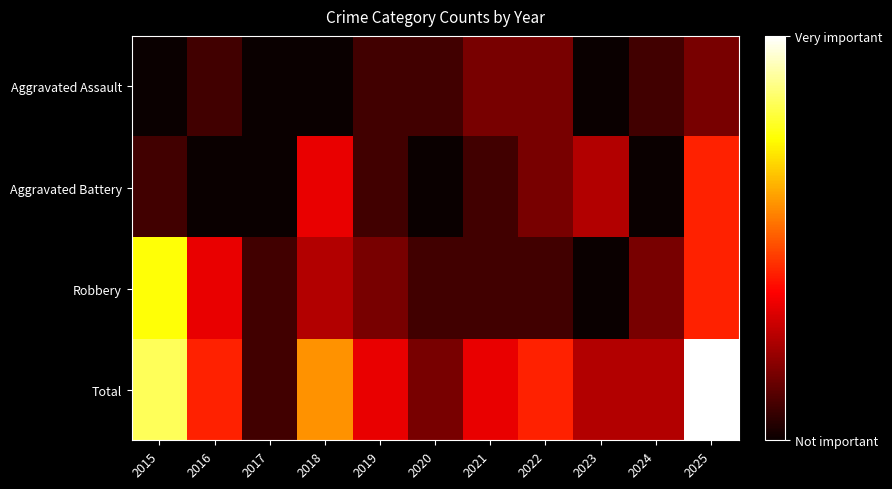

What is the greatest value displayed?

12